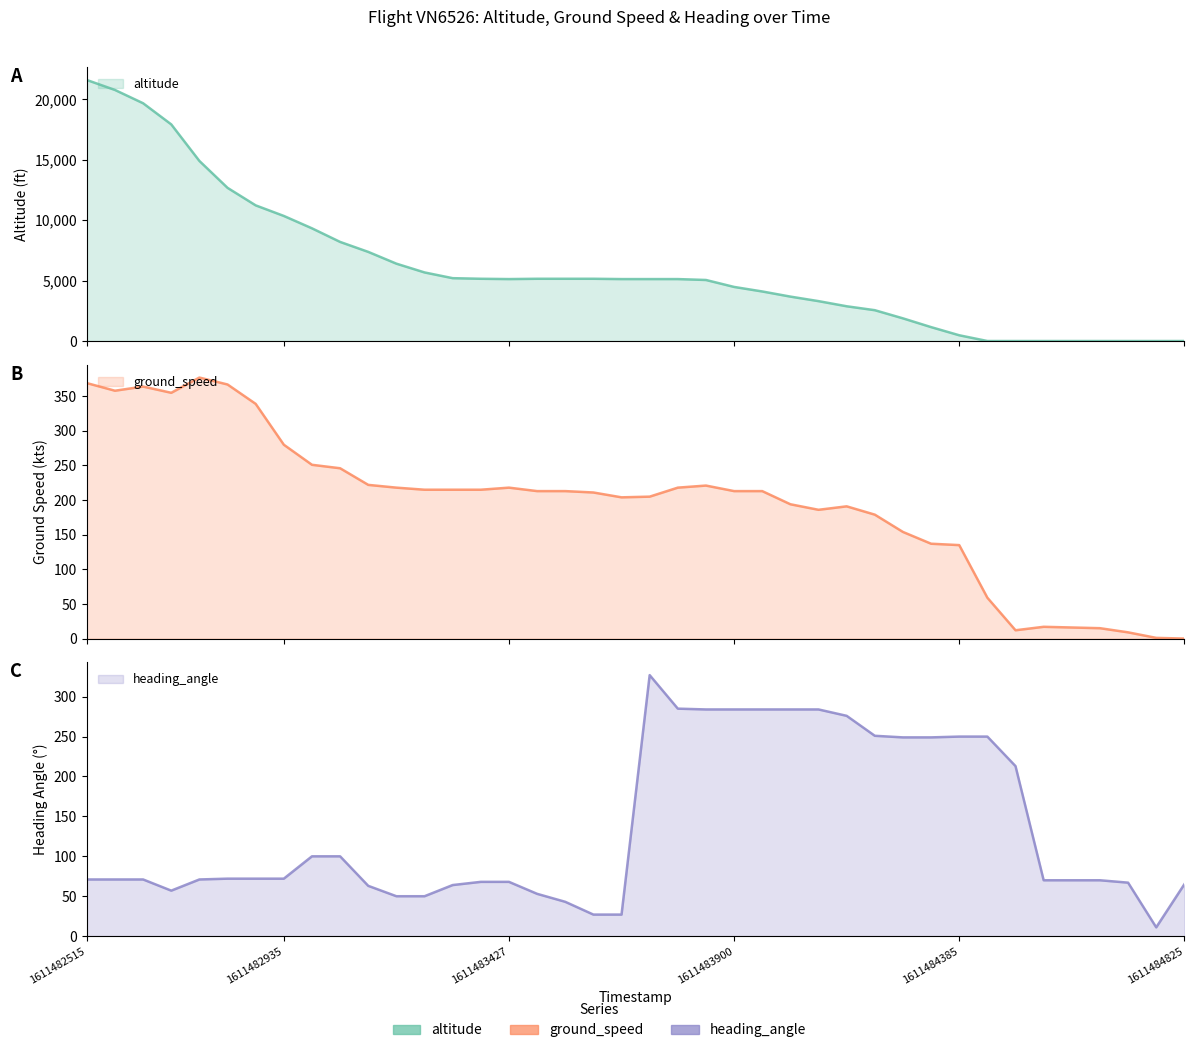

Rank the categories by heading_angle value from lowest to highest.

1611484791, 1611483662, 1611483603, 1611483545, 1611483254, 1611483190, 1611483489, 1611482699, 1611483131, 1611483311, 1611484825, 1611484733, 1611483427, 1611483369, 1611484677, 1611484623, 1611484567, 1611482763, 1611482634, 1611482566, 1611482515, 1611482935, 1611482879, 1611482824, 1611483065, 1611483007, 1611484483, 1611484329, 1611484267, 1611484445, 1611484385, 1611484204, 1611484143, 1611484081, 1611484019, 1611483955, 1611483900, 1611483843, 1611483784, 1611483721